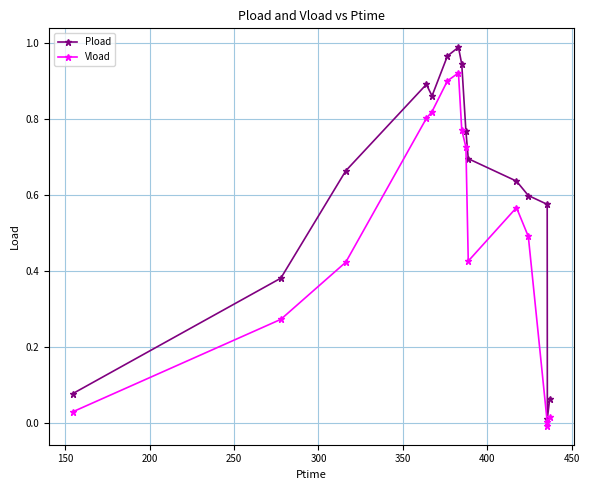

How many series are shown in this chart?

2